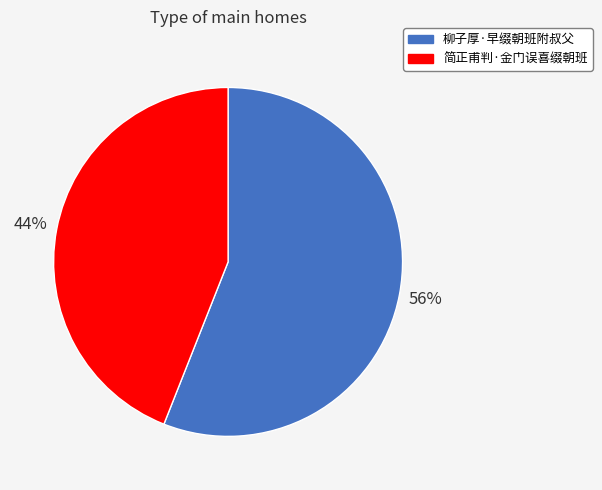

What is the ratio of the value at 简正甫判·金门误喜缀朝班 to the value at 柳子厚·早缀朝班附叔父?

0.8